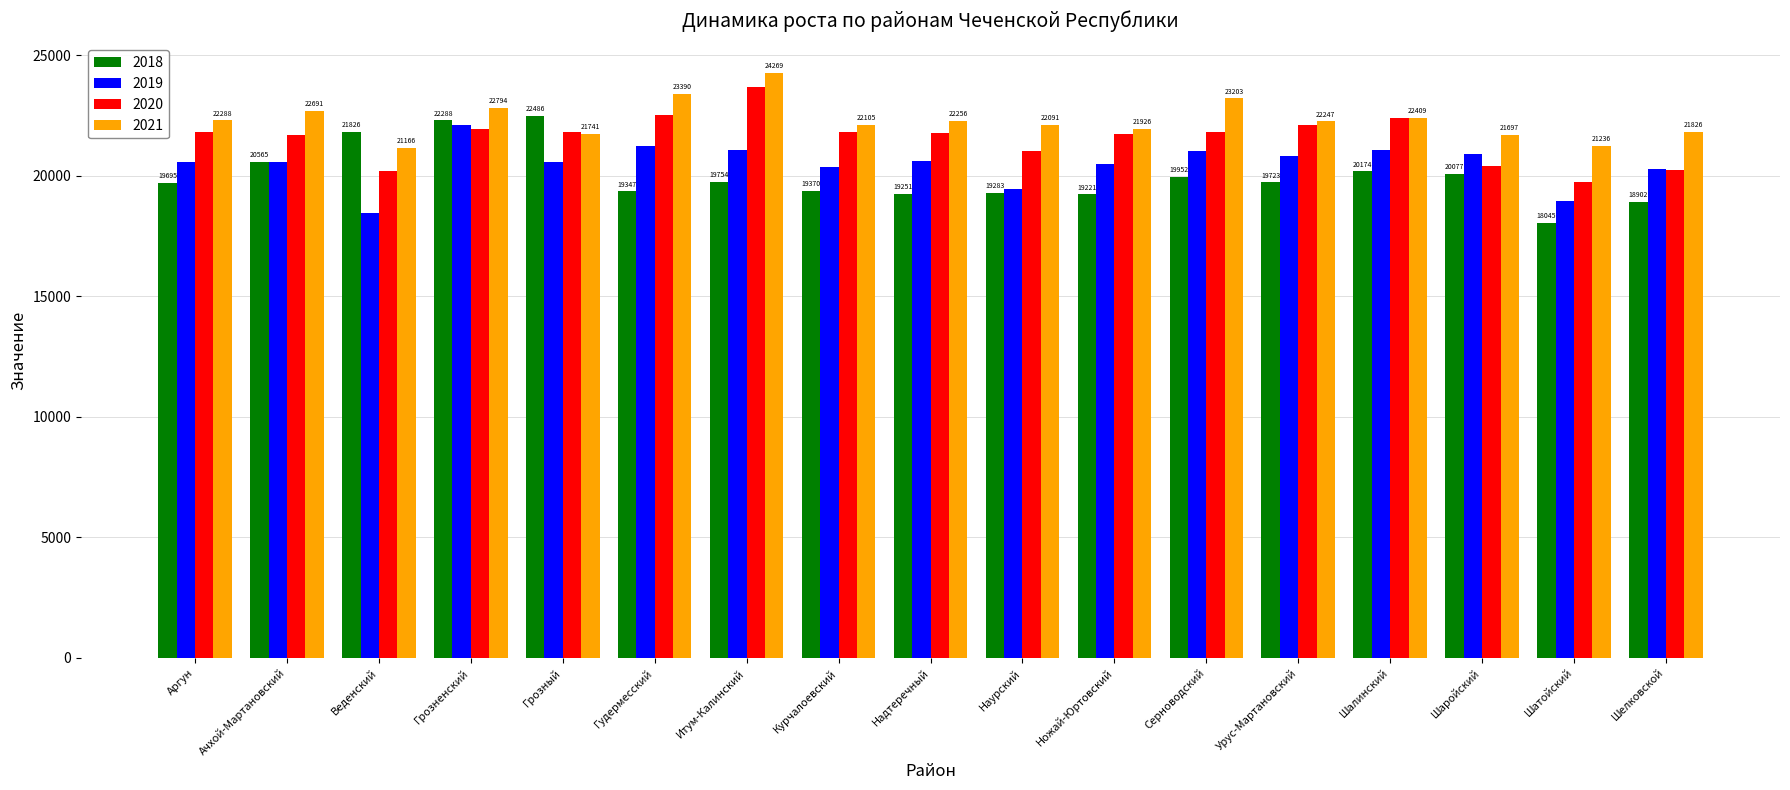

What is the maximum value shown in the chart?

24269.0